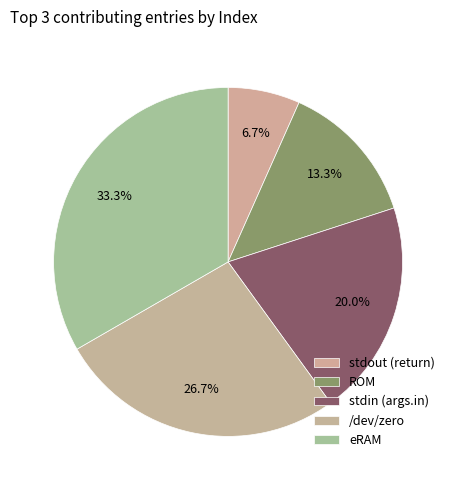

To the nearest percent, what portion does /dev/zero represent?

27%